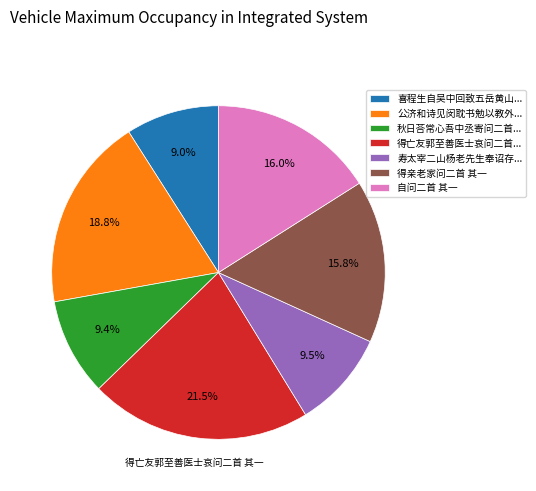

The 自问二首 其一 slice represents 4% of the pie. True or false?

False